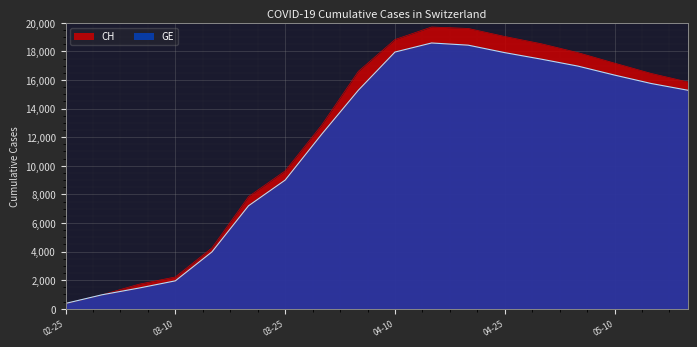

How many distinct data groups are displayed?

2